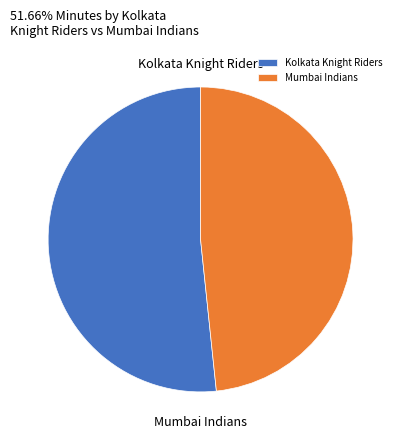

Is the sum of Kolkata Knight Riders and Mumbai Indians greater than half?

Yes